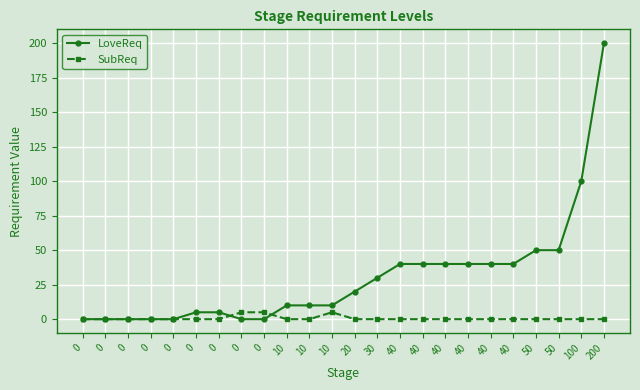

True or false: SubReq and LoveReq cross at least once.

True